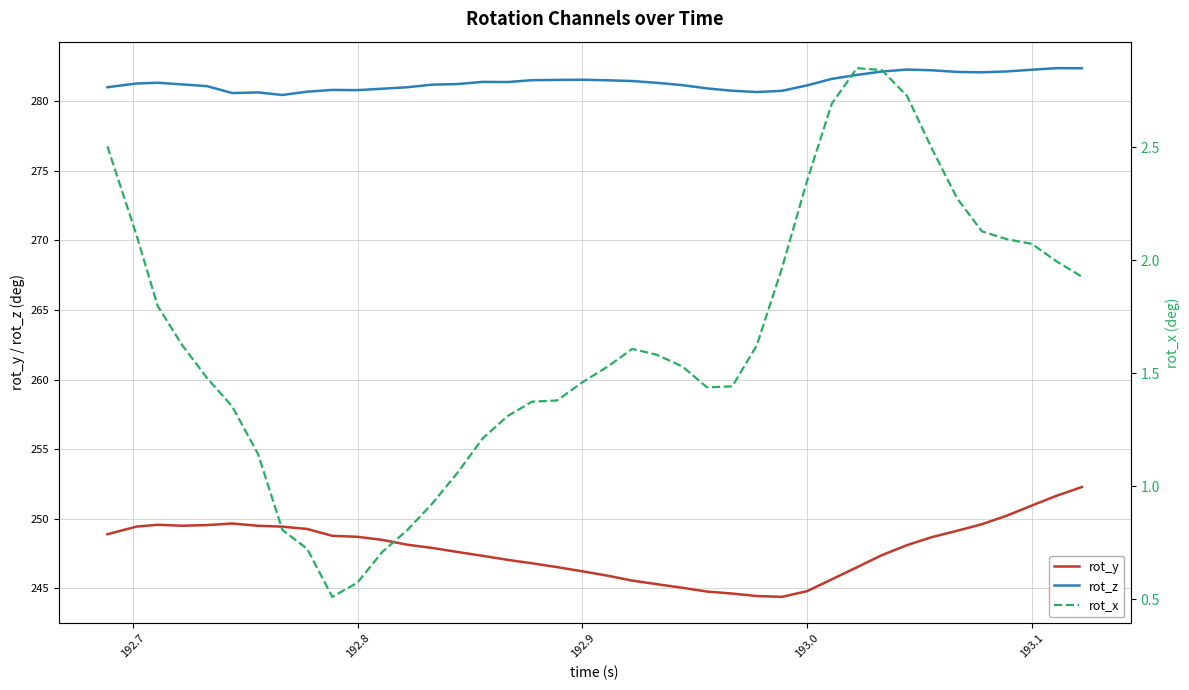

Which series has the largest total across all categories?

rot_z